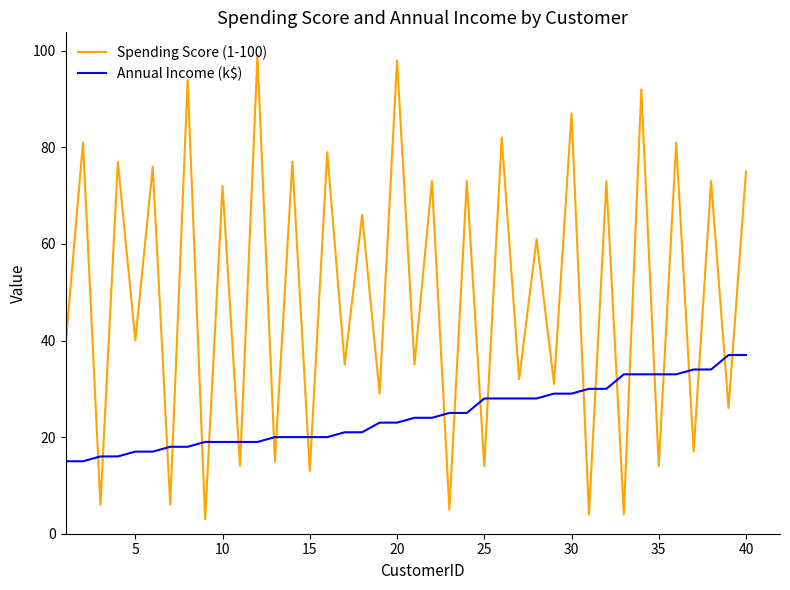

What is the smallest value displayed?

3